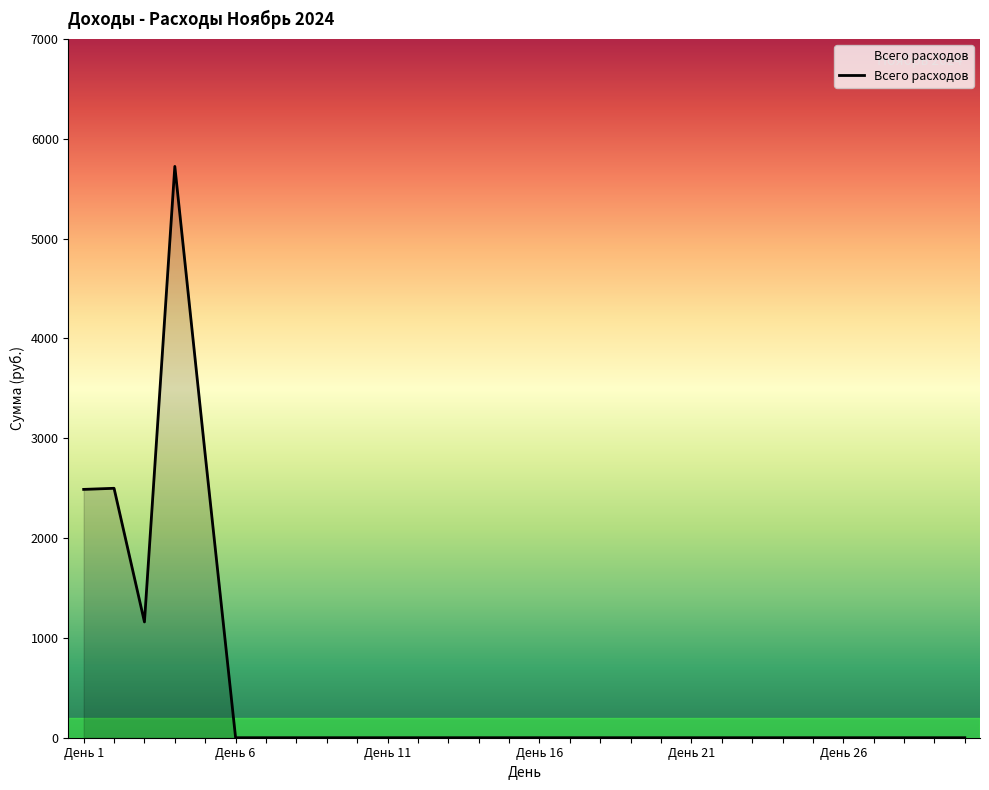

What is the sum of all values?

14706